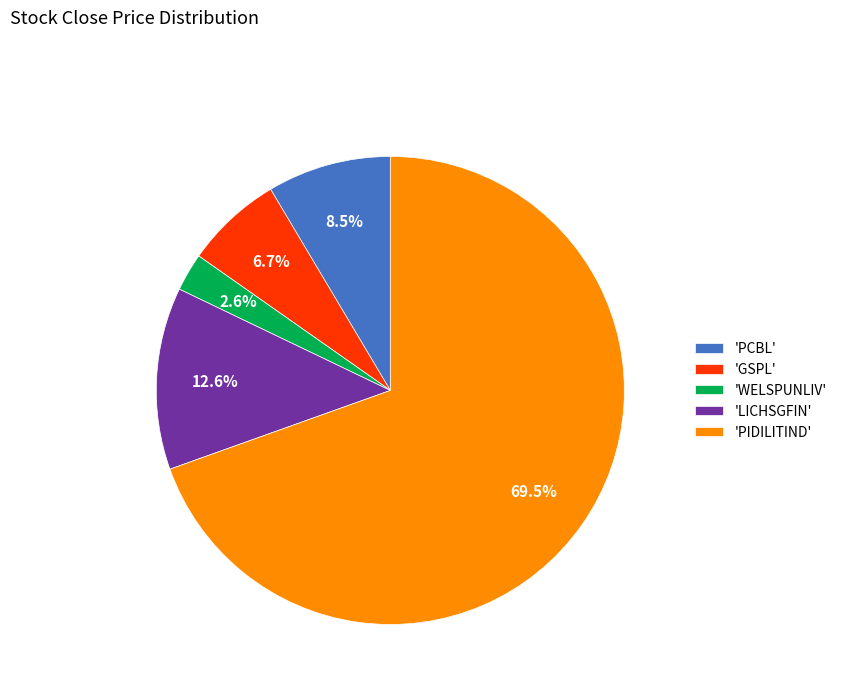

Between 'PIDILITIND' and 'GSPL', which is larger?

'PIDILITIND'